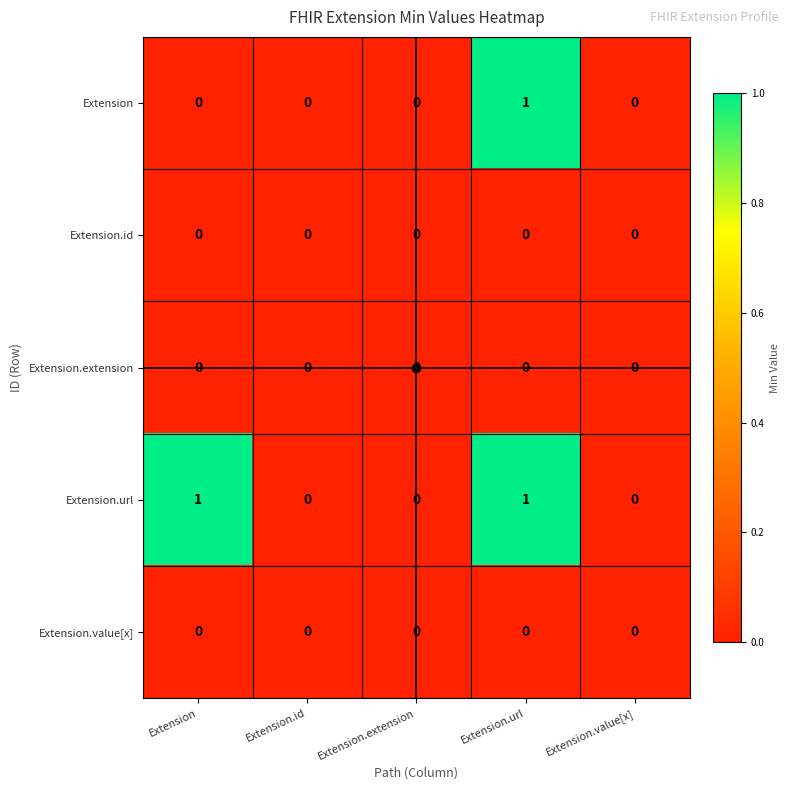

At which category is the sum across all series the highest?

Extension.url